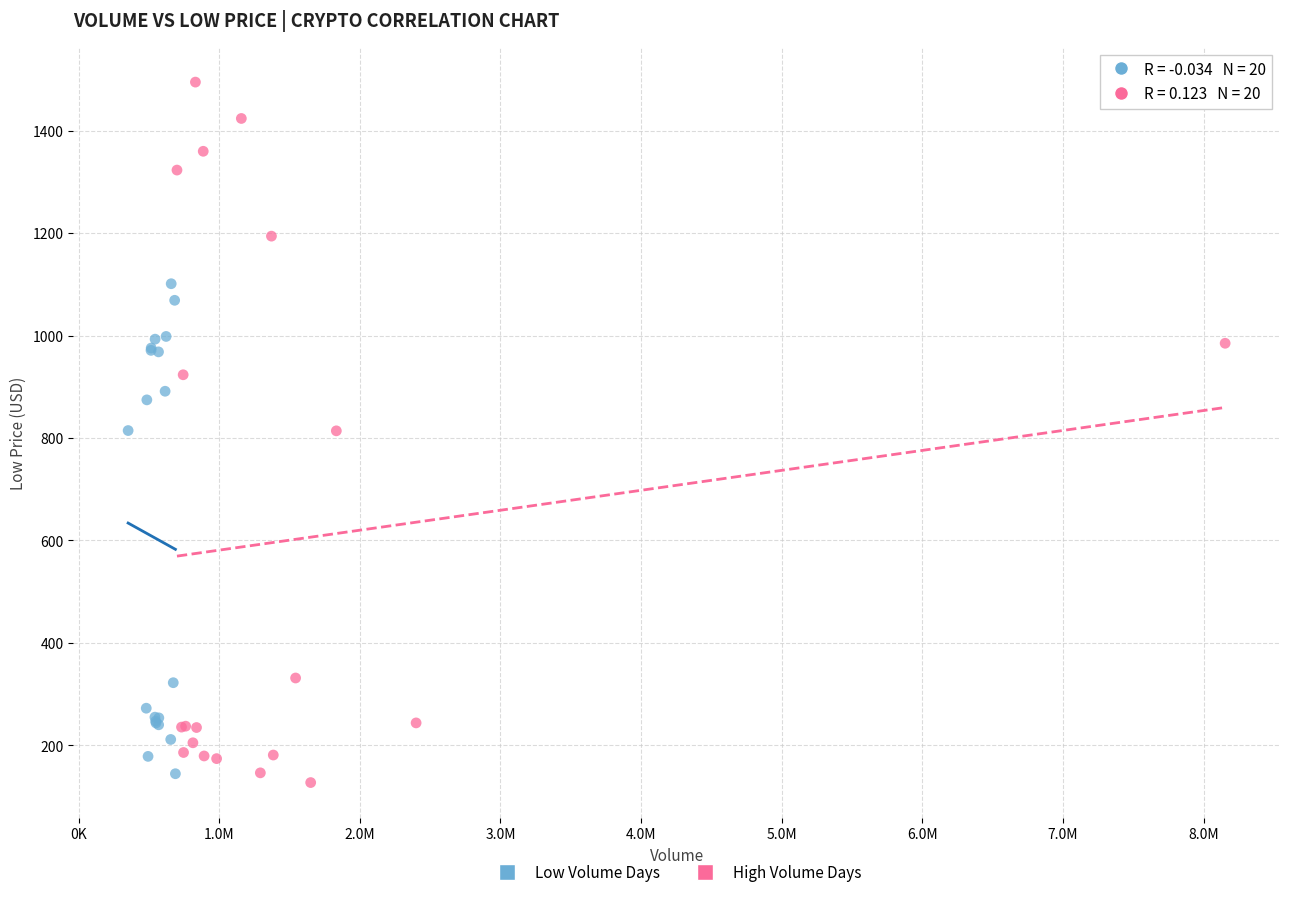

Which series contains the highest Y value?

High Volume Days